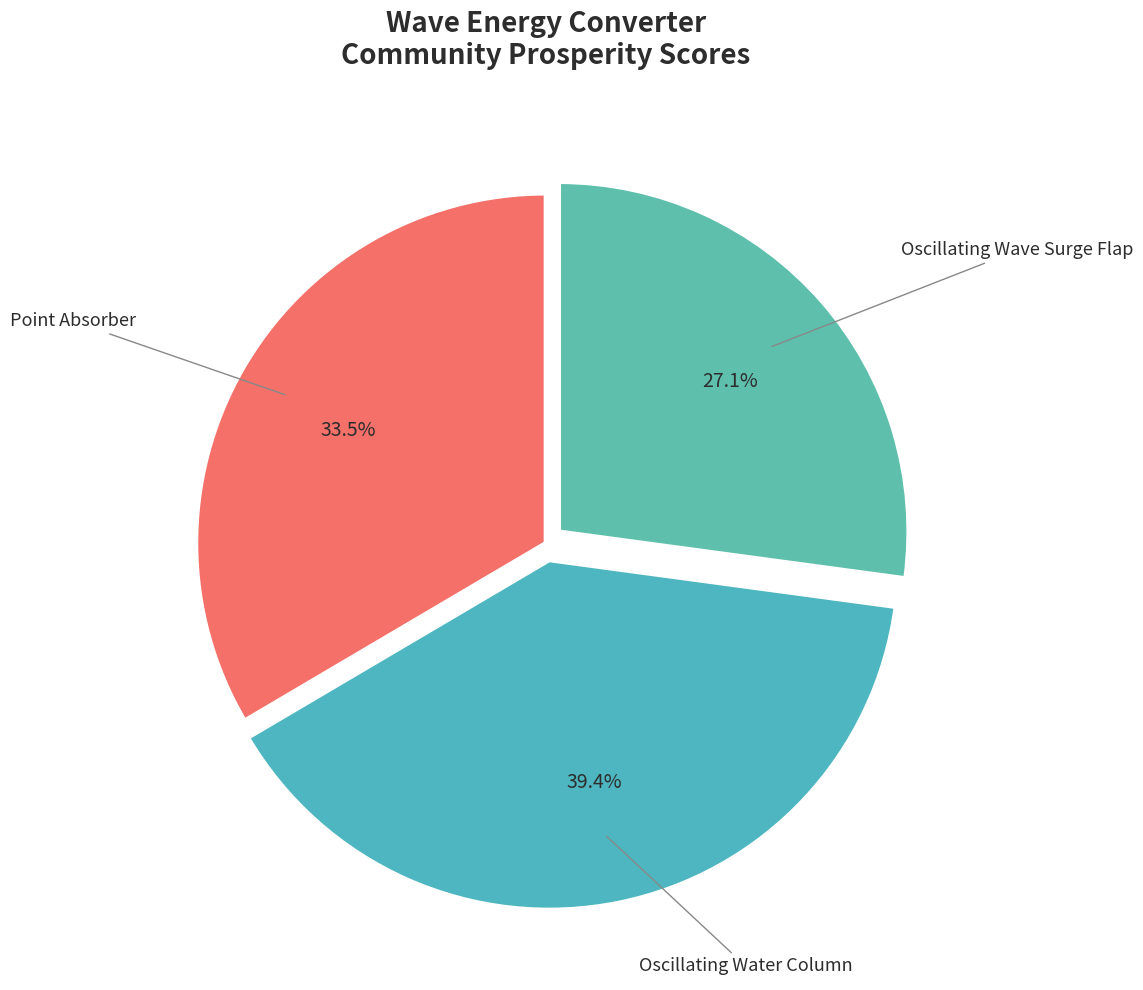

How many slices are in this pie chart?

3